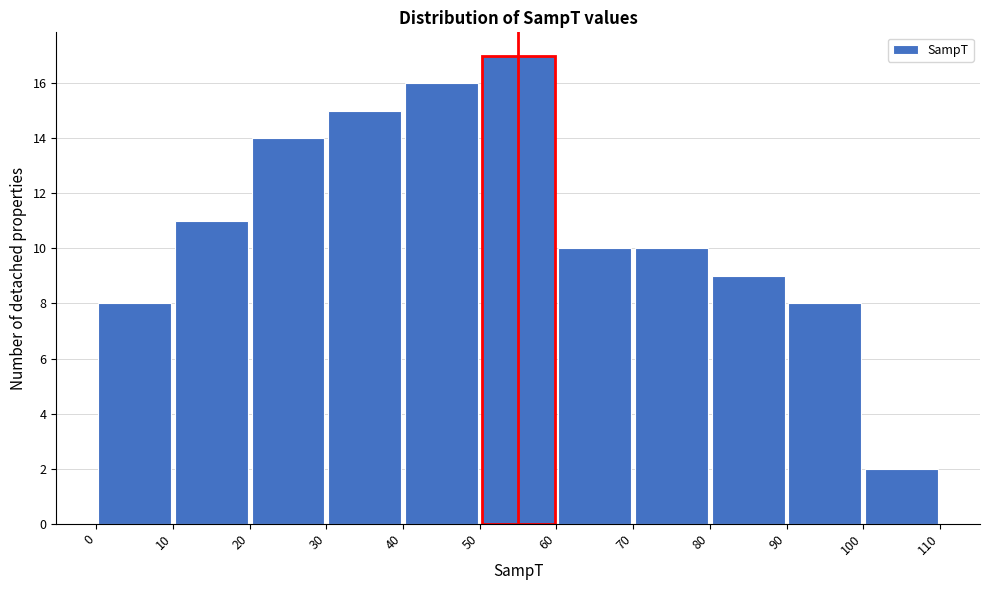

Over which range of the x-axis is the bar tallest?

50 to 60